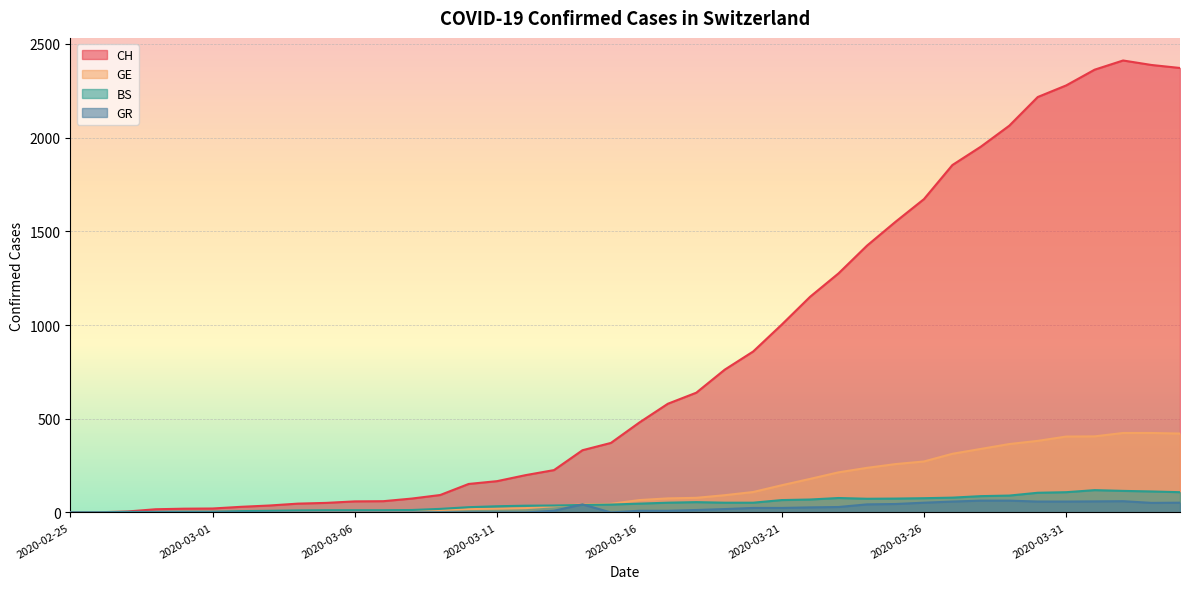

The GR series shows 30 at 2020-03-12. True or false?

False